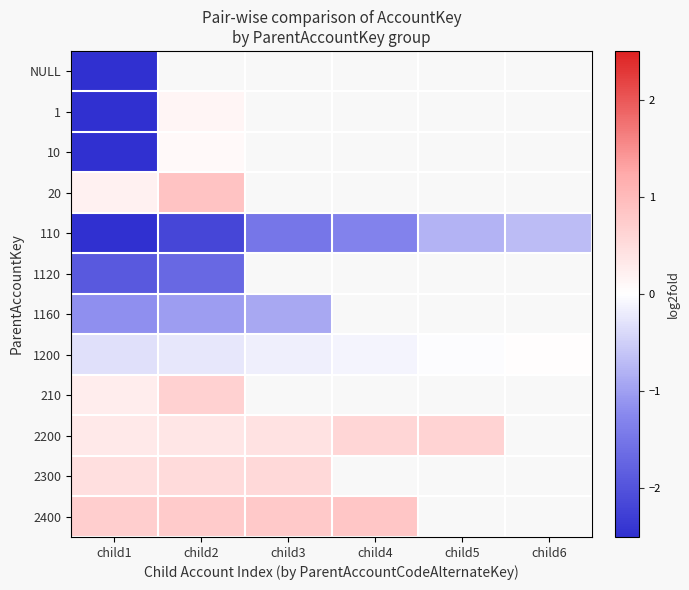

How many data points does each series have?

6